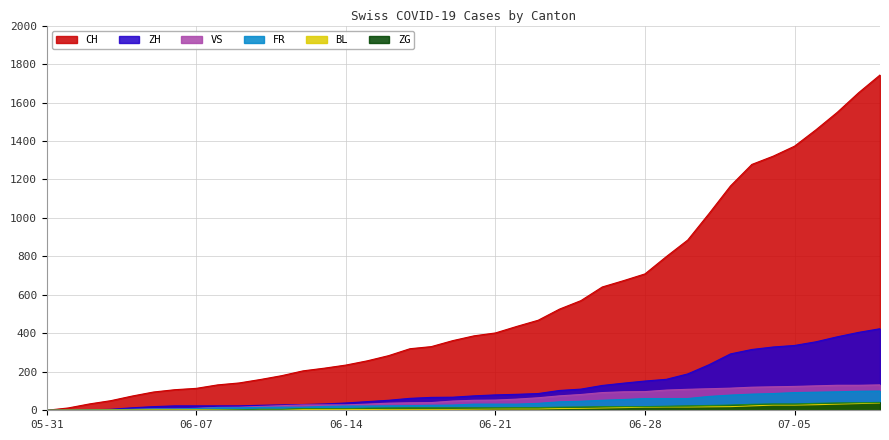

How many data points in FR are above 32?

17